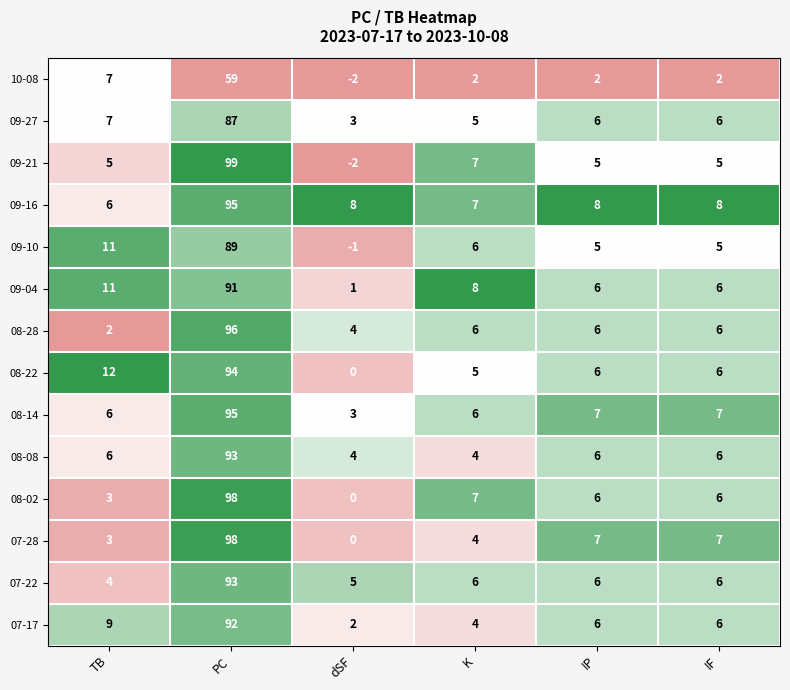

At which label is 08-02 closest to 49?

K